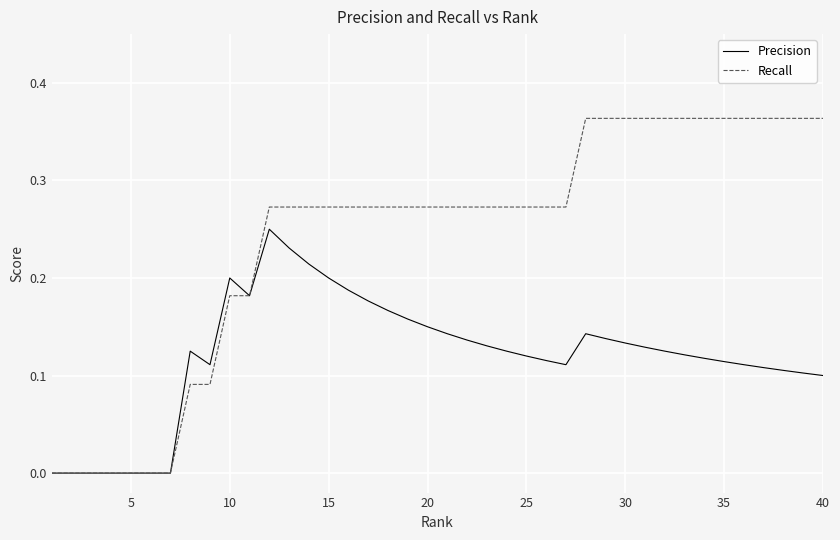

List the series in order of their overall mean, lowest first.

Precision, Recall